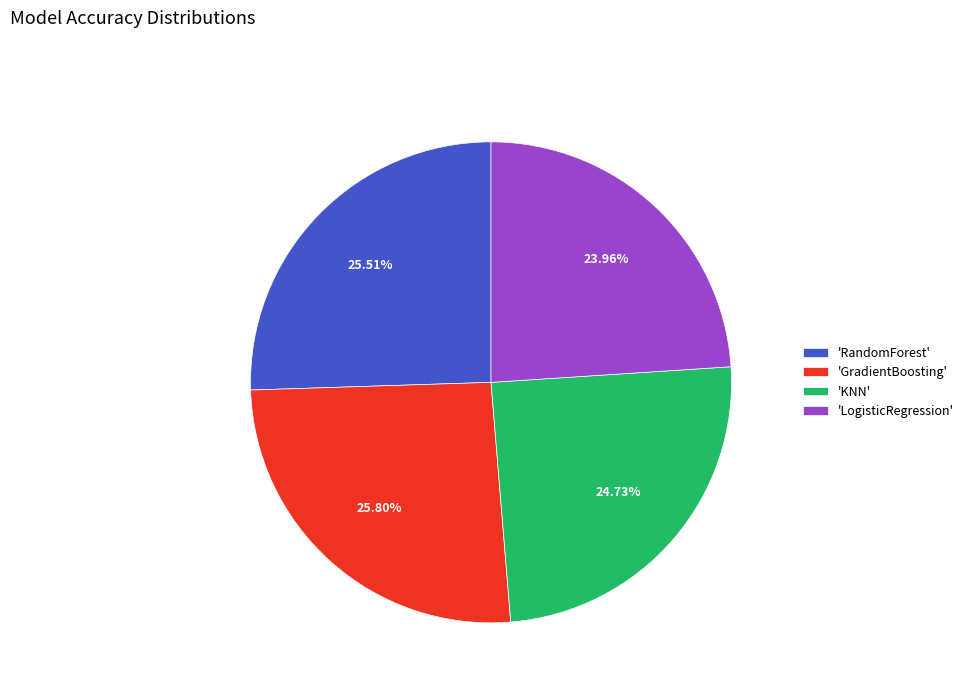

Is 'RandomForest' the majority of the pie?

No